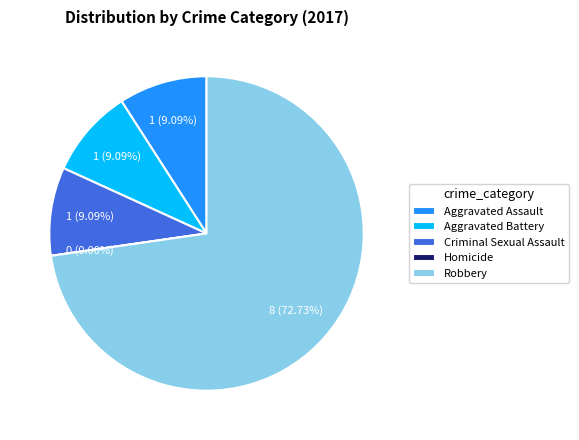

The Homicide slice represents 0% of the pie. True or false?

True